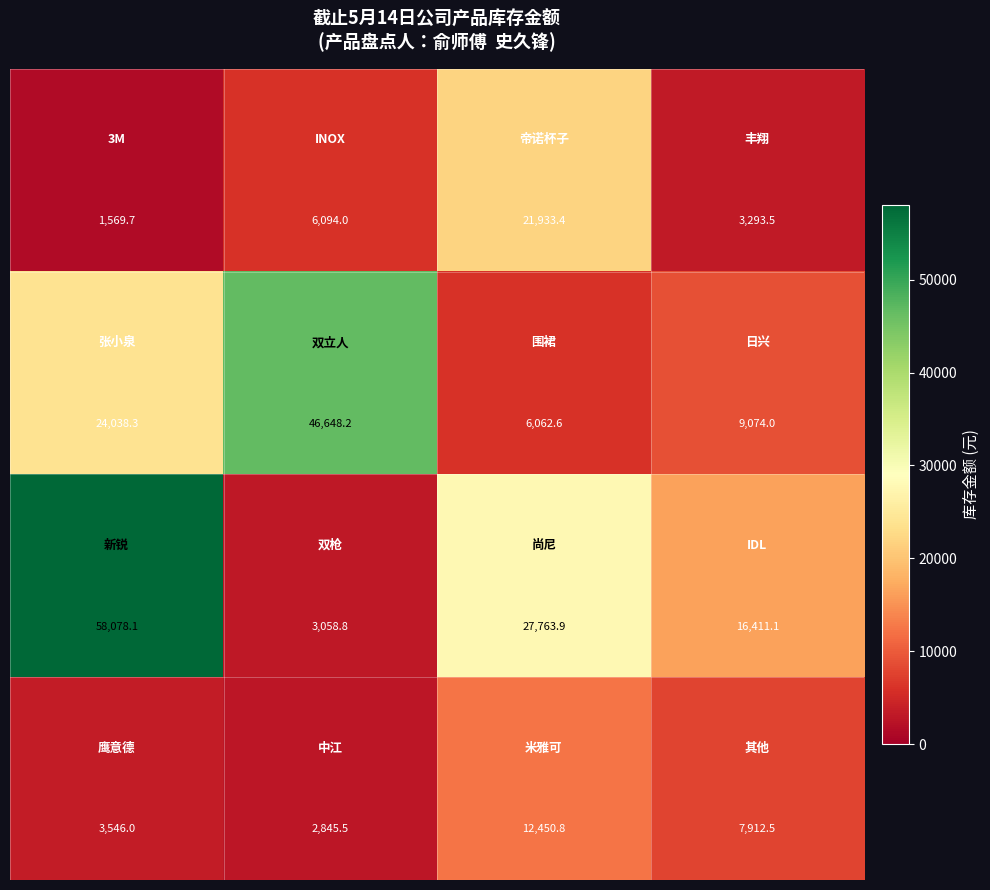

What is the maximum value shown in the chart?

58078.1